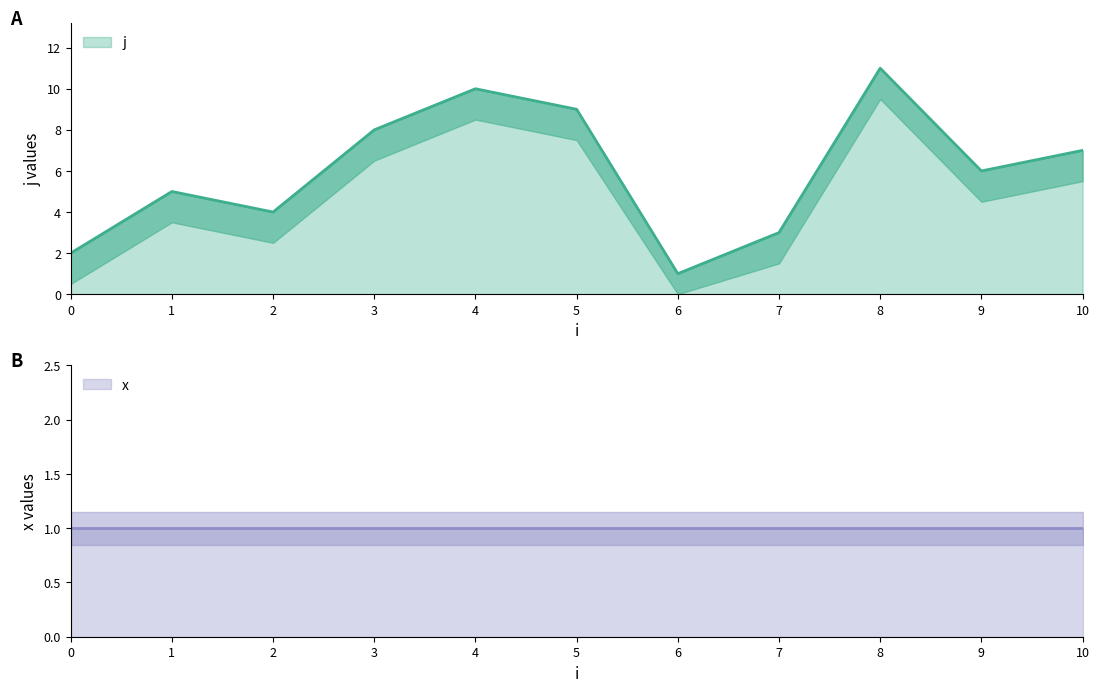

What is the average value?

6